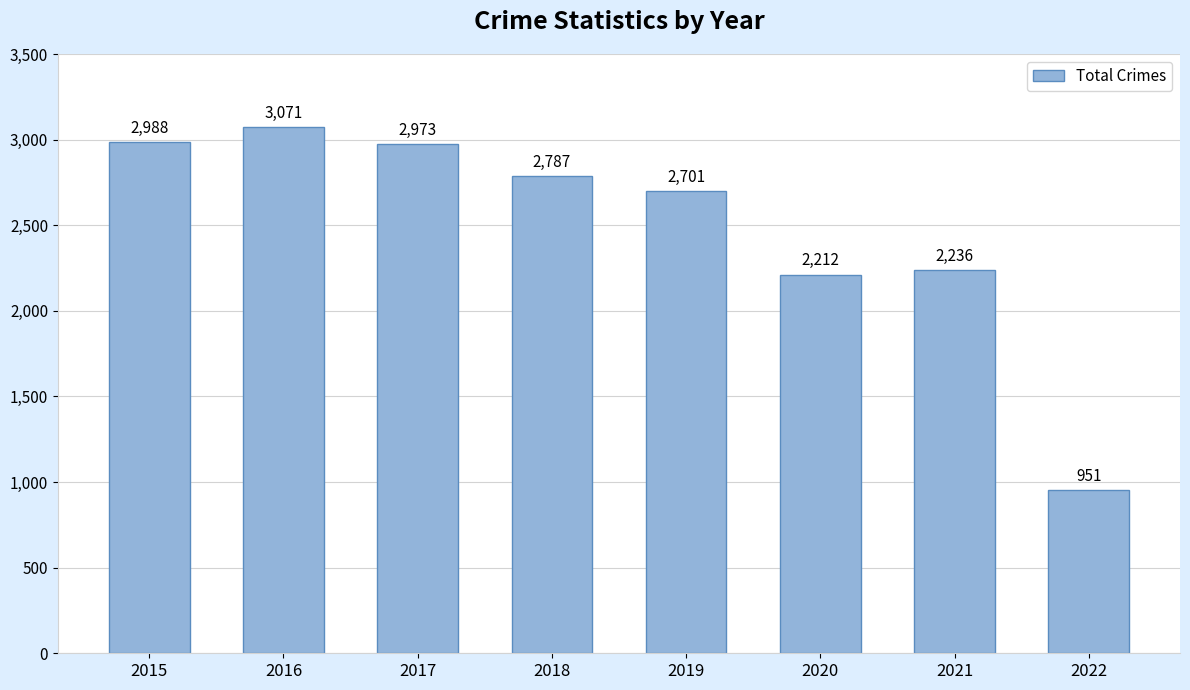

What is the sum of the values at 2016 and 2020?

5283